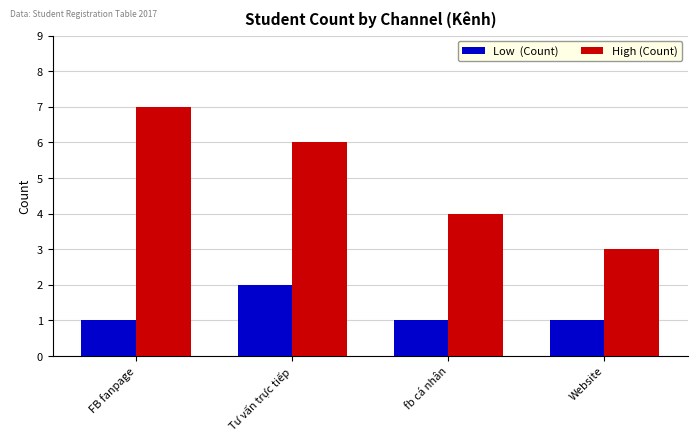

Which category has the highest value across all series?

FB fanpage